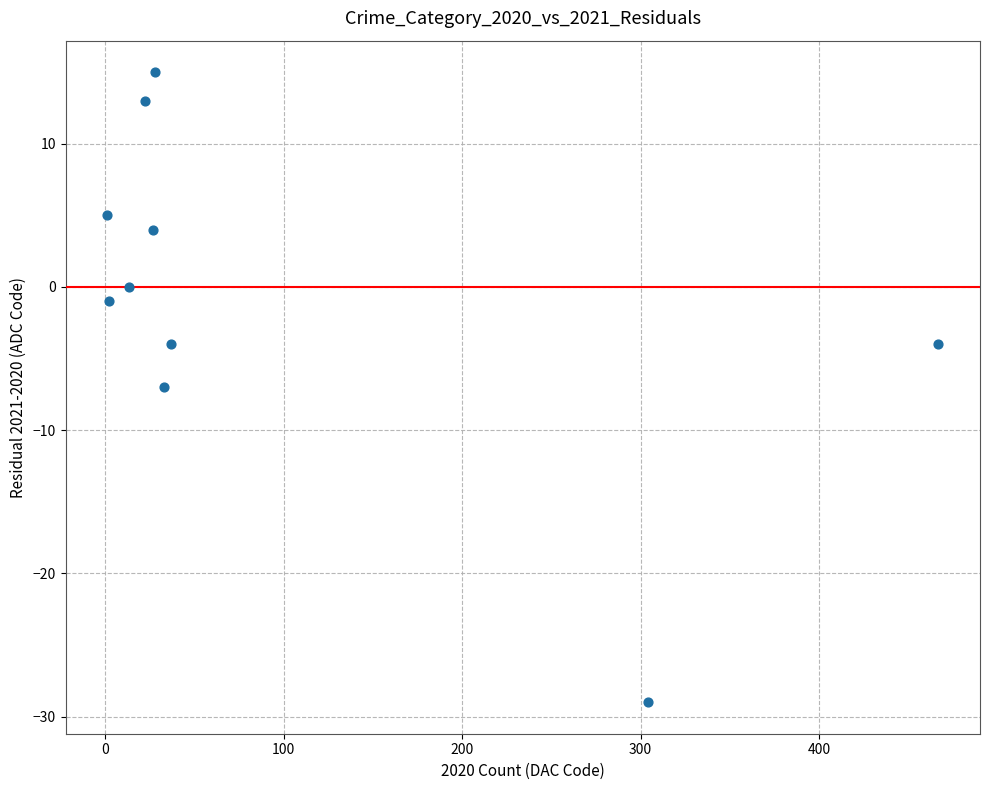

What is the range of Y values (max minus min)?

44